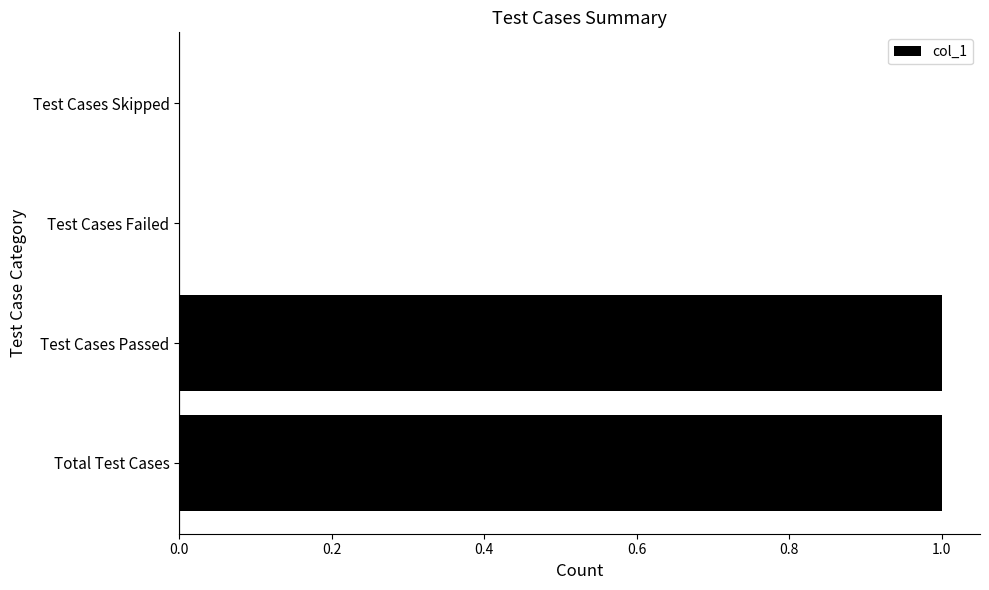

Count the values in the range 0 to 1.

4